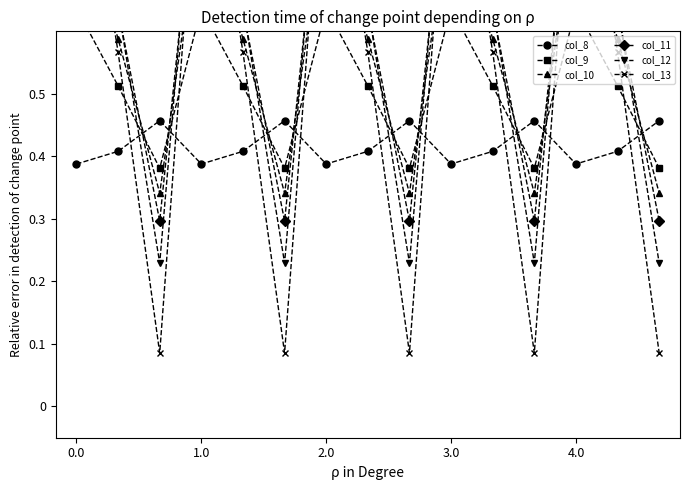

At which category does col_8 reach its first local valley?

1.0